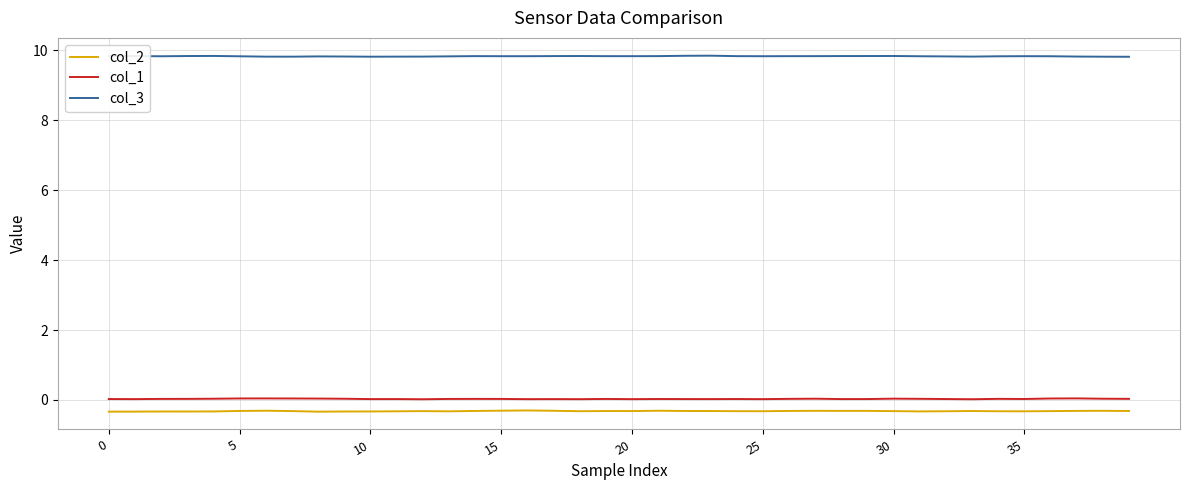

What is the smallest value displayed?

-0.3